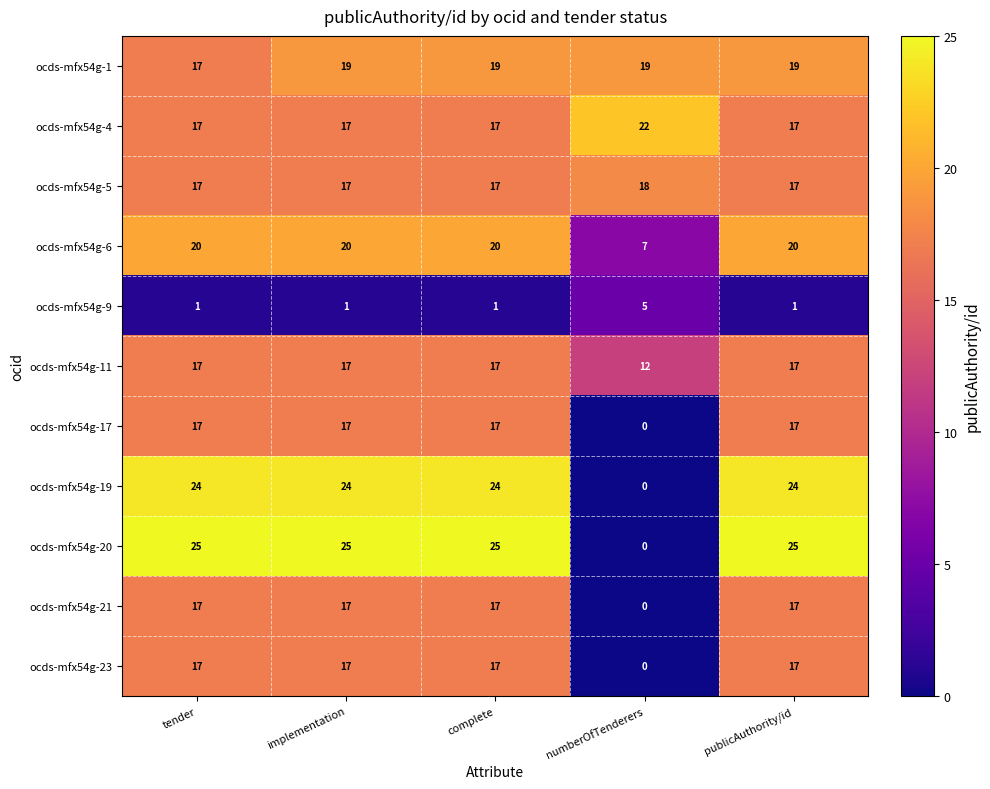

What is the average value of the ocds-mfx54g-11 series?

16